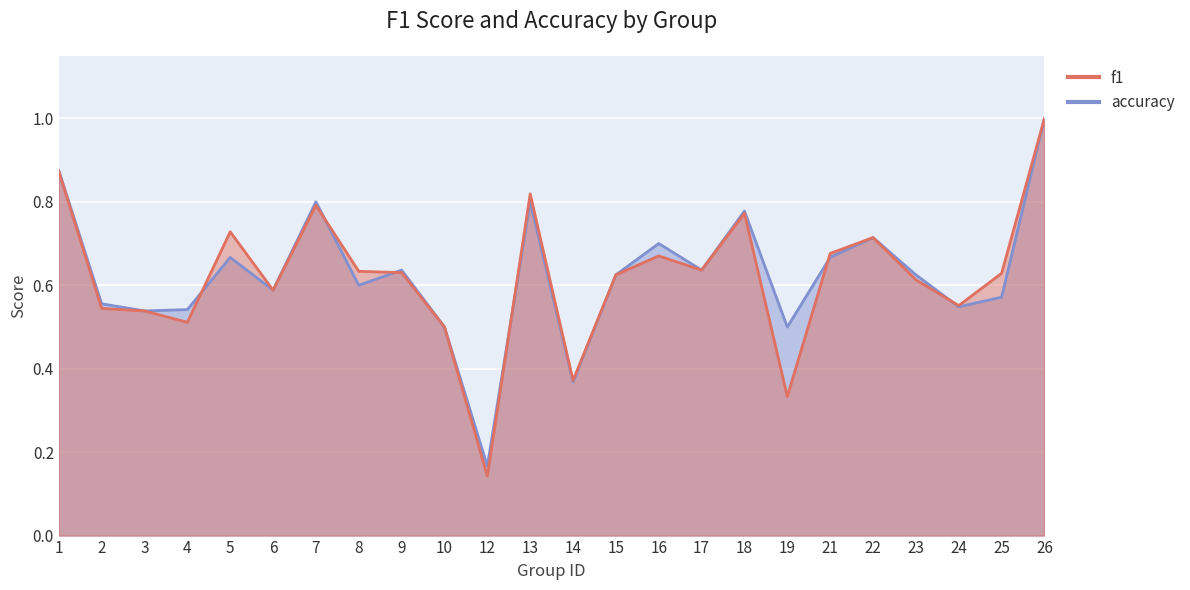

What are all the series names shown in the legend?

f1, accuracy